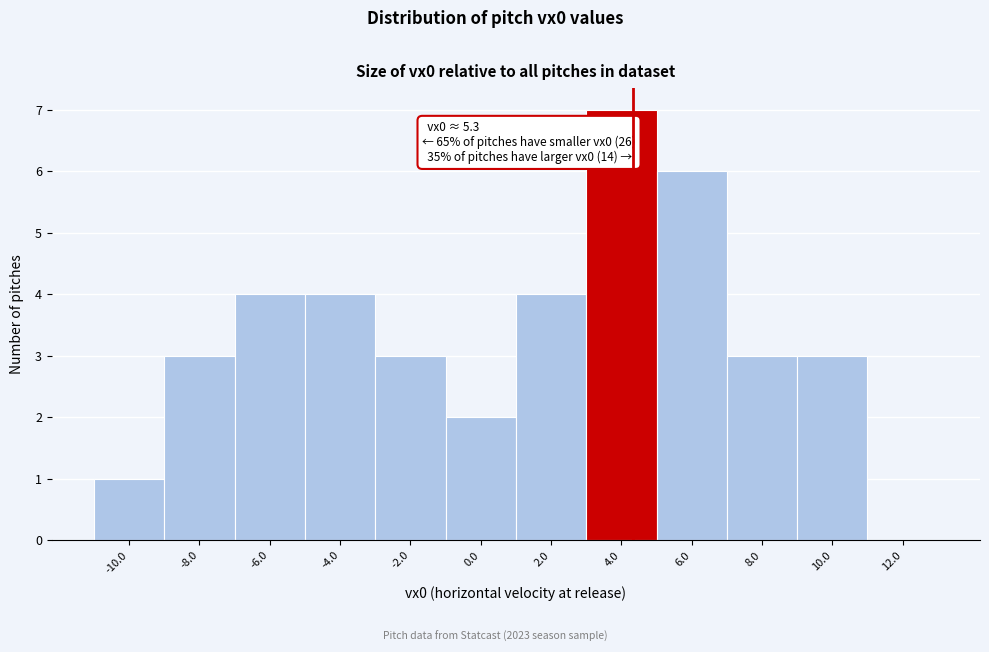

Reading right to left, what are all the values shown in this chart?

12.0=0	10.0=3	8.0=3	6.0=6	4.0=7	2.0=4	0.0=2	-2.0=3	-4.0=4	-6.0=4	-8.0=3	-10.0=1